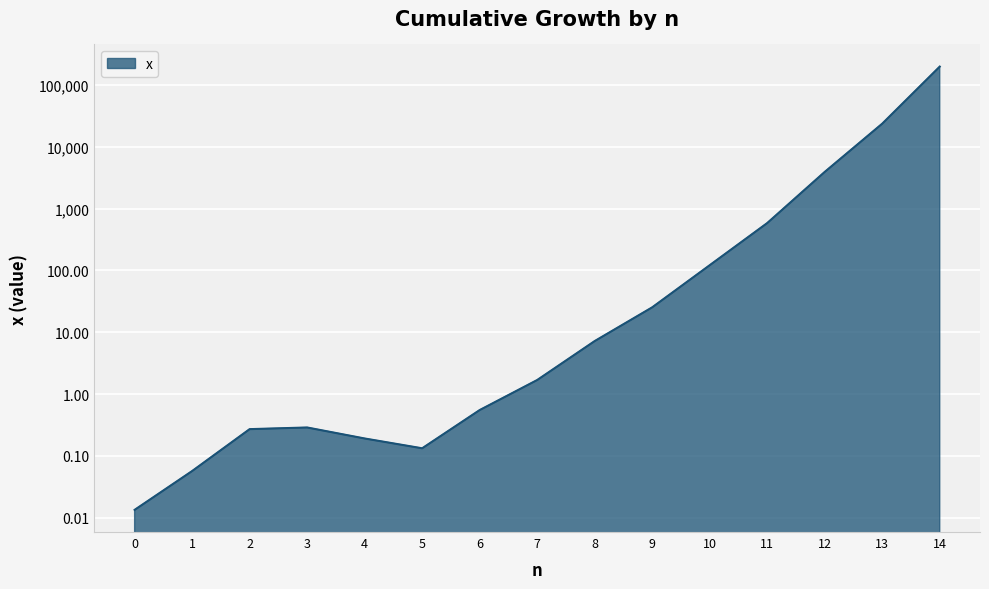

What is the difference between the second highest and minimum values?

23617.7